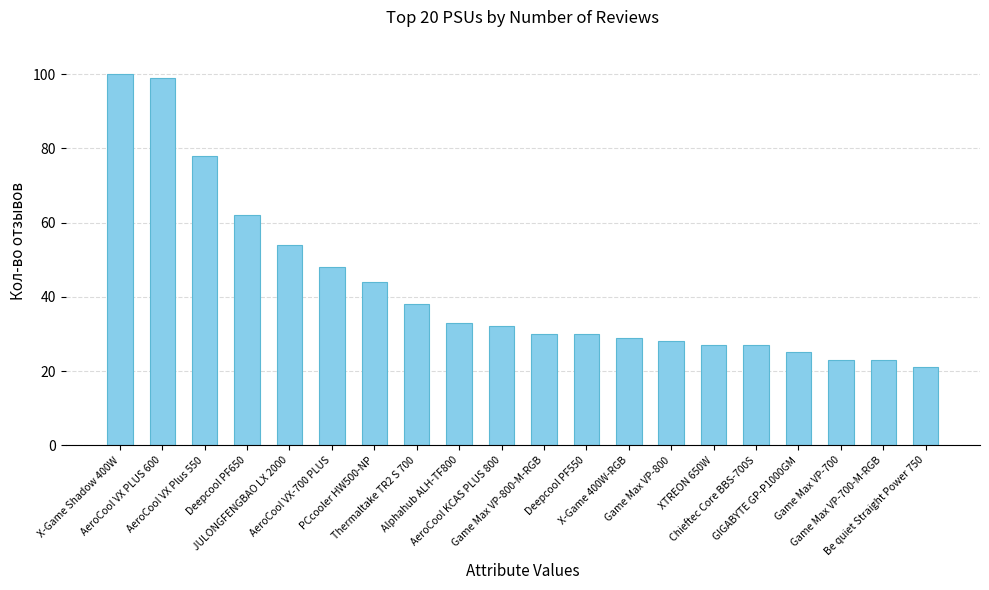

Where is the data nearest to the value 60?

Deepcool PF650